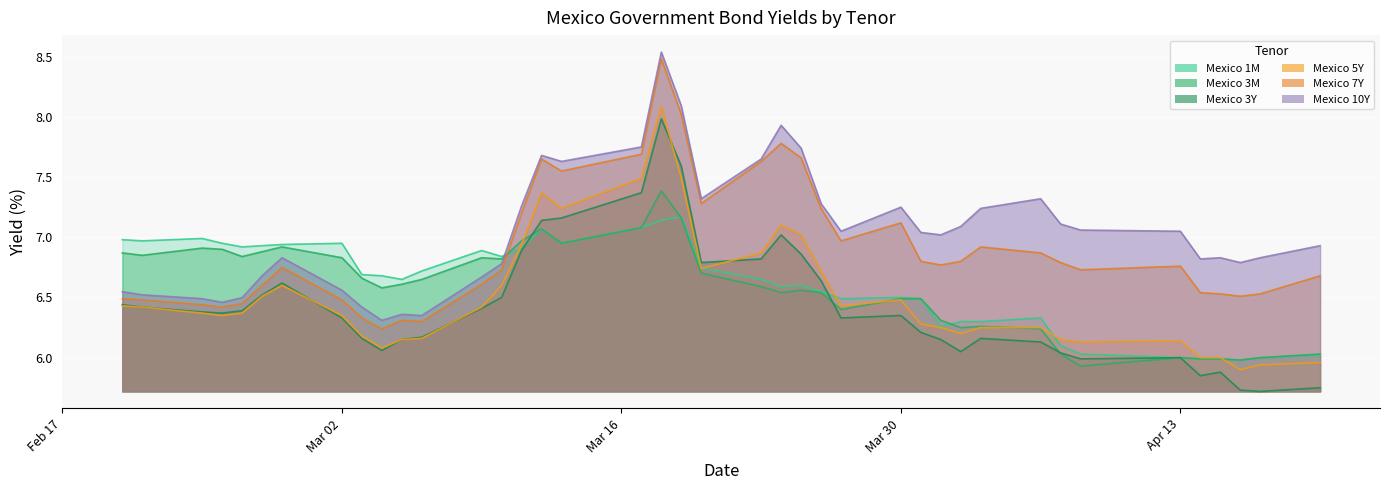

The value of Mexico 3Y at Apr 13 is 1.4. True or false?

False